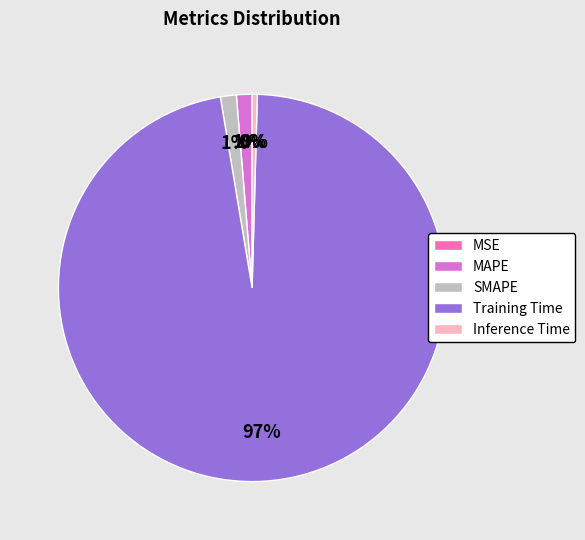

Which slice is the largest?

Training Time